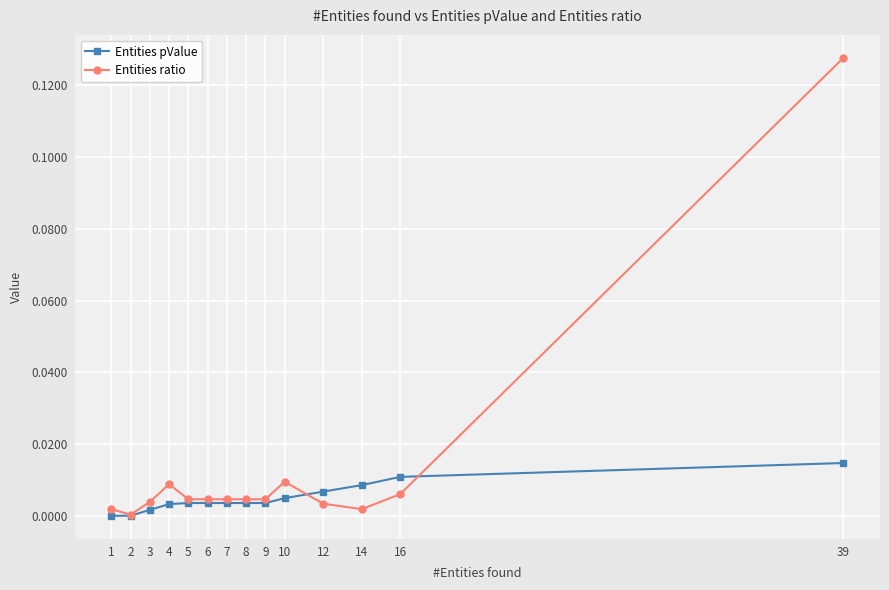

At which category does Entities ratio reach its first local valley?

2